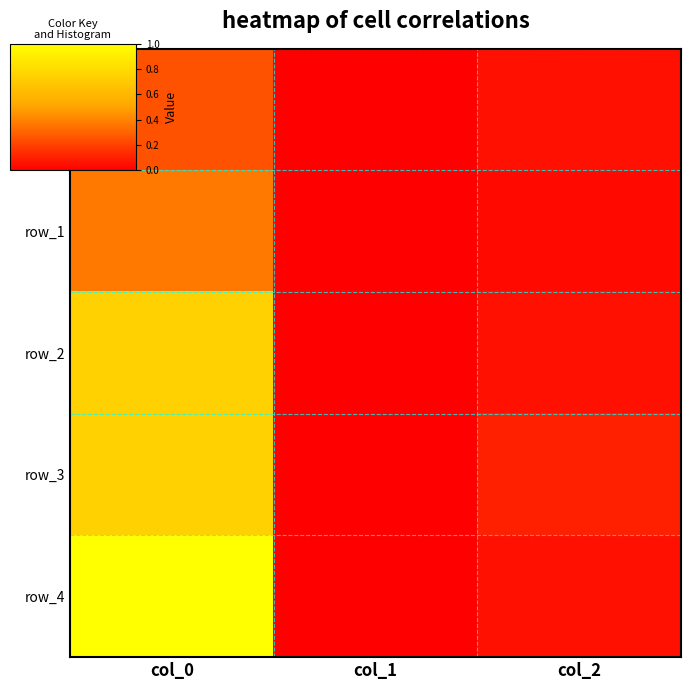

At how many categories does at least one series exceed 0?

3